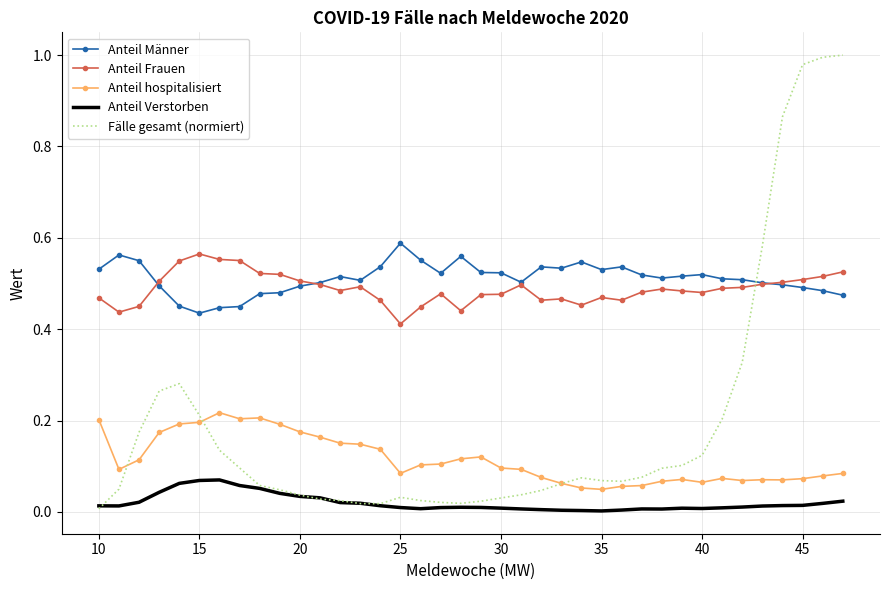

Count the number of data series in this chart.

5